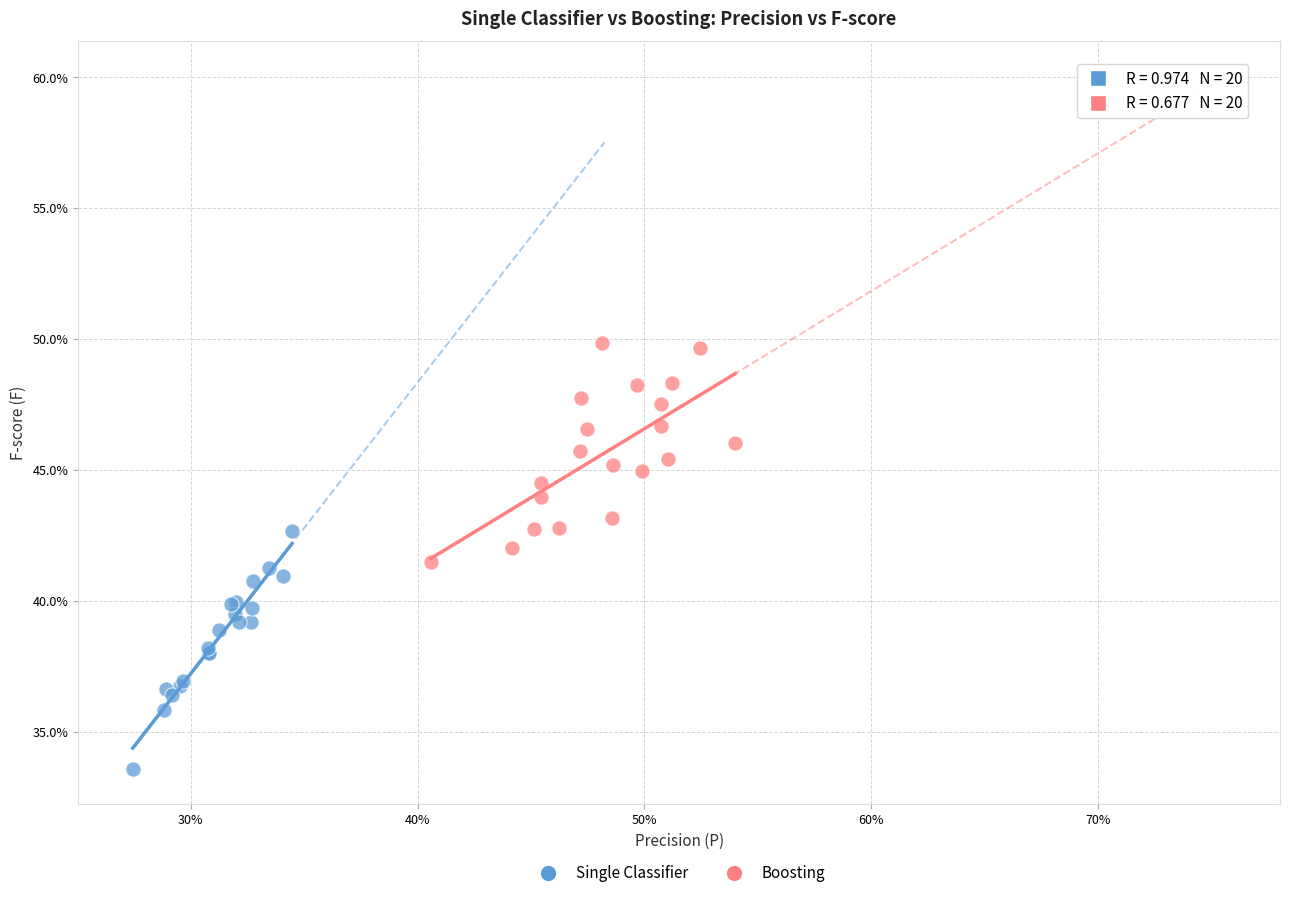

Which series contains the highest Y value?

Boosting